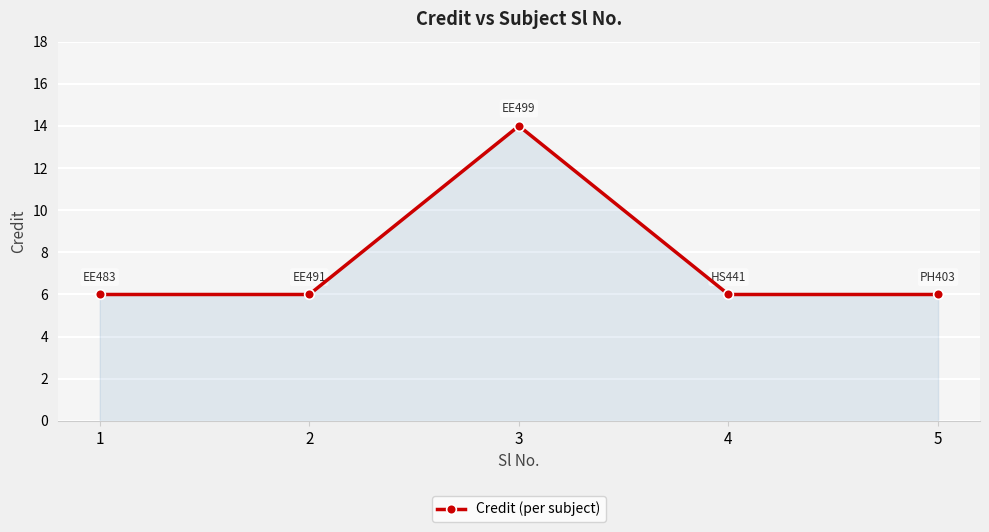

What is the difference between the maximum and minimum values?

8